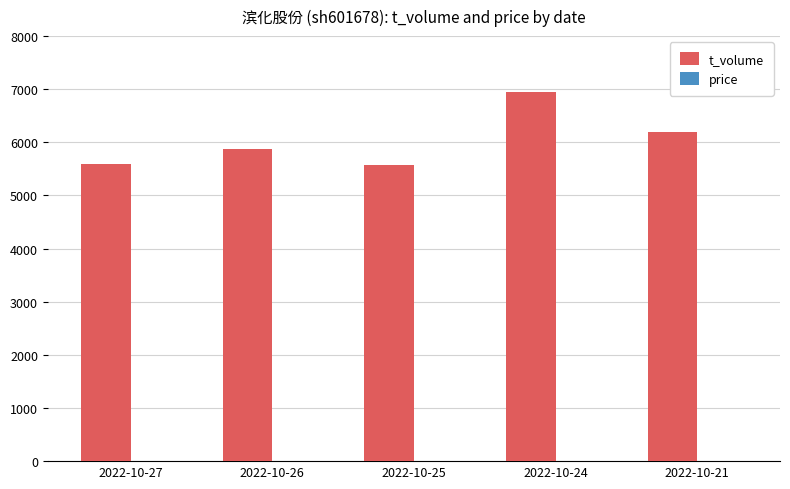

At which category does the chart reach its peak across all series?

2022-10-24